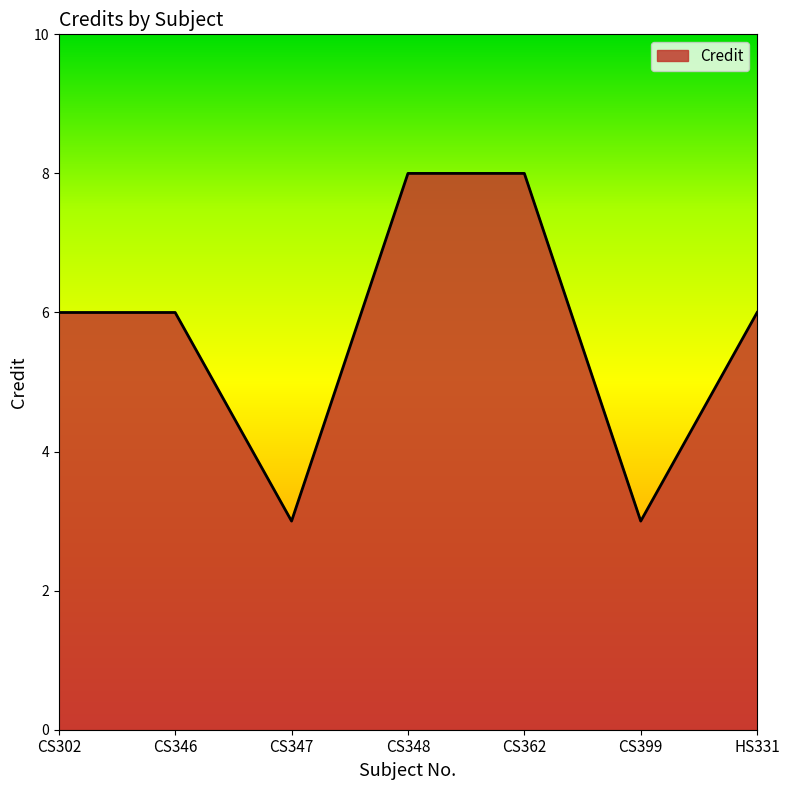

What is the difference between the second highest and second lowest values?

5